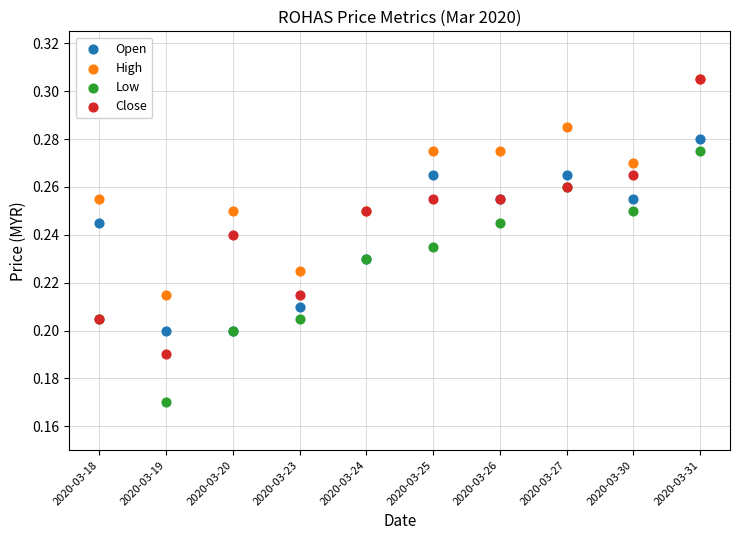

What are all the series names shown in the legend?

Open, High, Low, Close